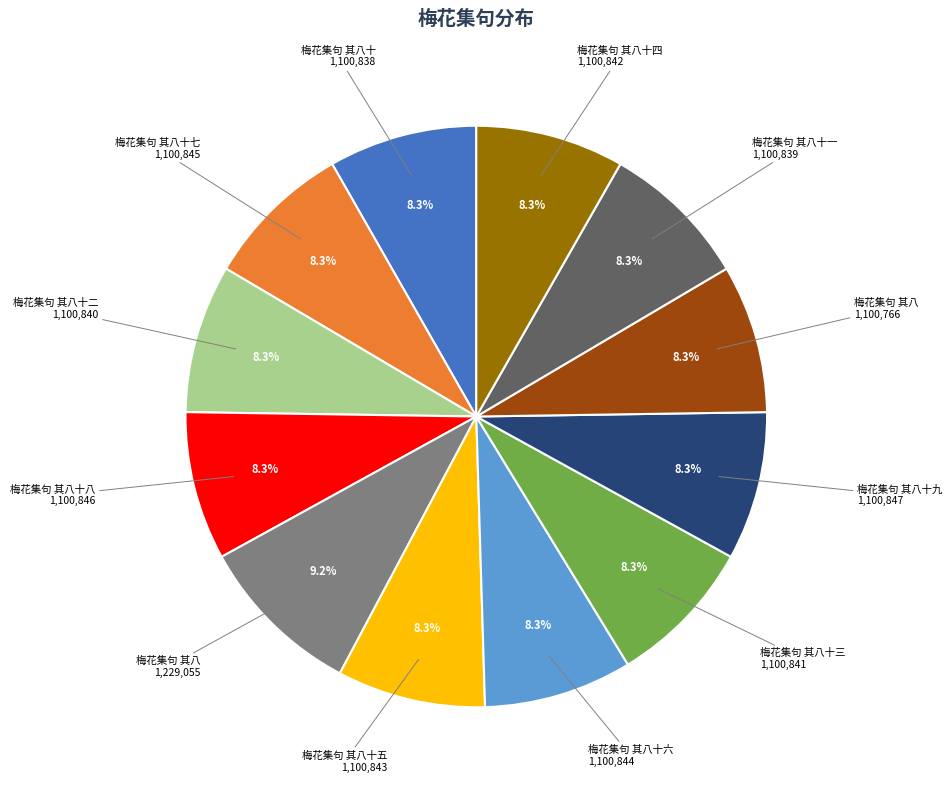

Does any single category account for the majority?

No